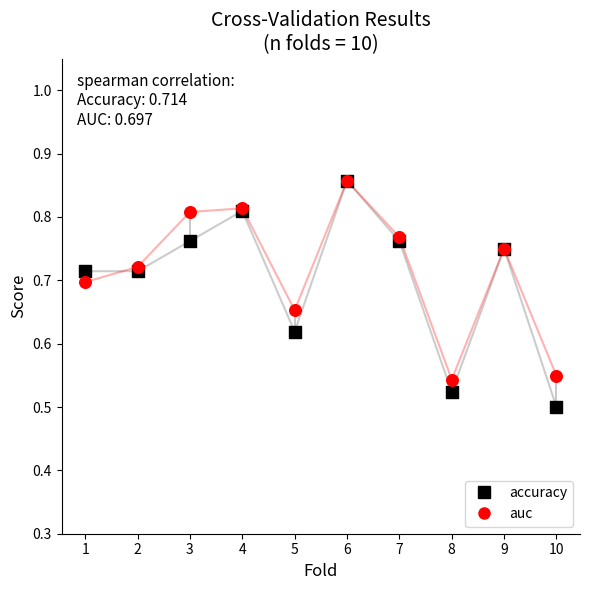

Which series has the widest spread of Y values?

accuracy